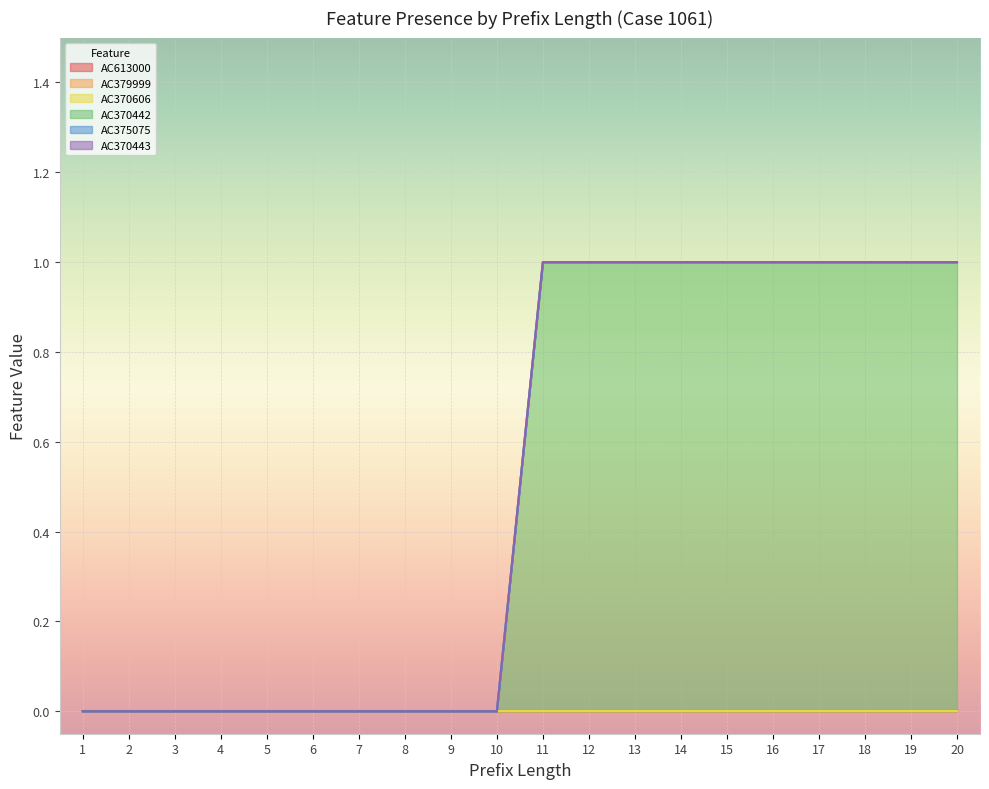

True or false: AC370606 and AC370443 cross at least once.

False